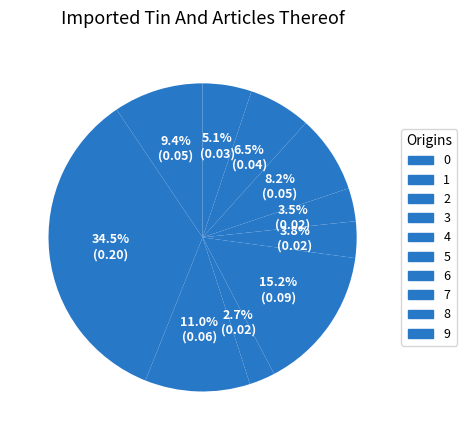

What portion of the pie excludes 2?

89.0%